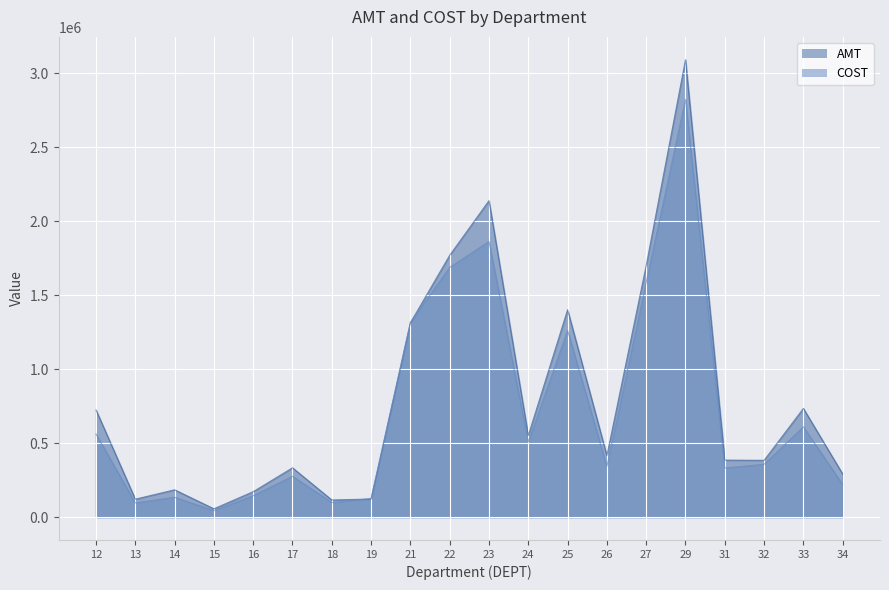

What is the sum of all AMT values?

16003593.7